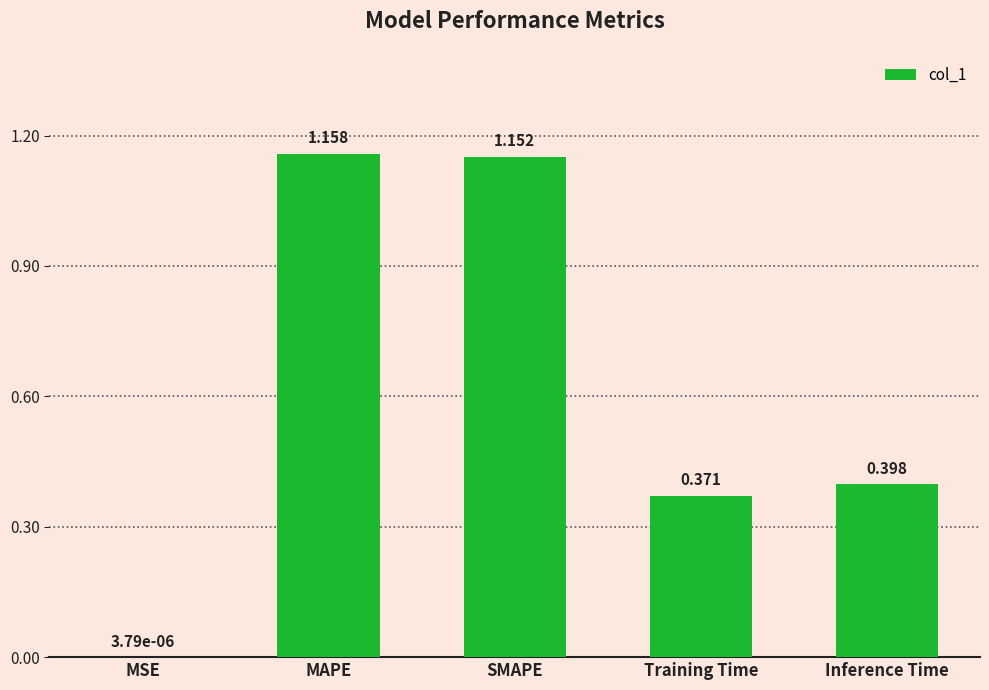

Between MSE and MAPE, which is larger?

MAPE